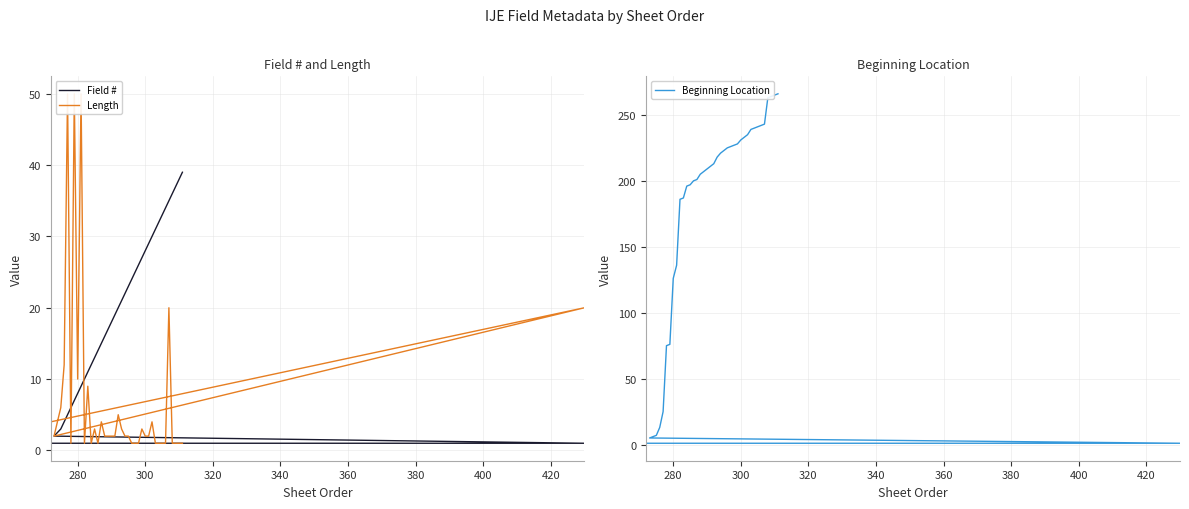

How many interior local peaks does the Length series have?

11